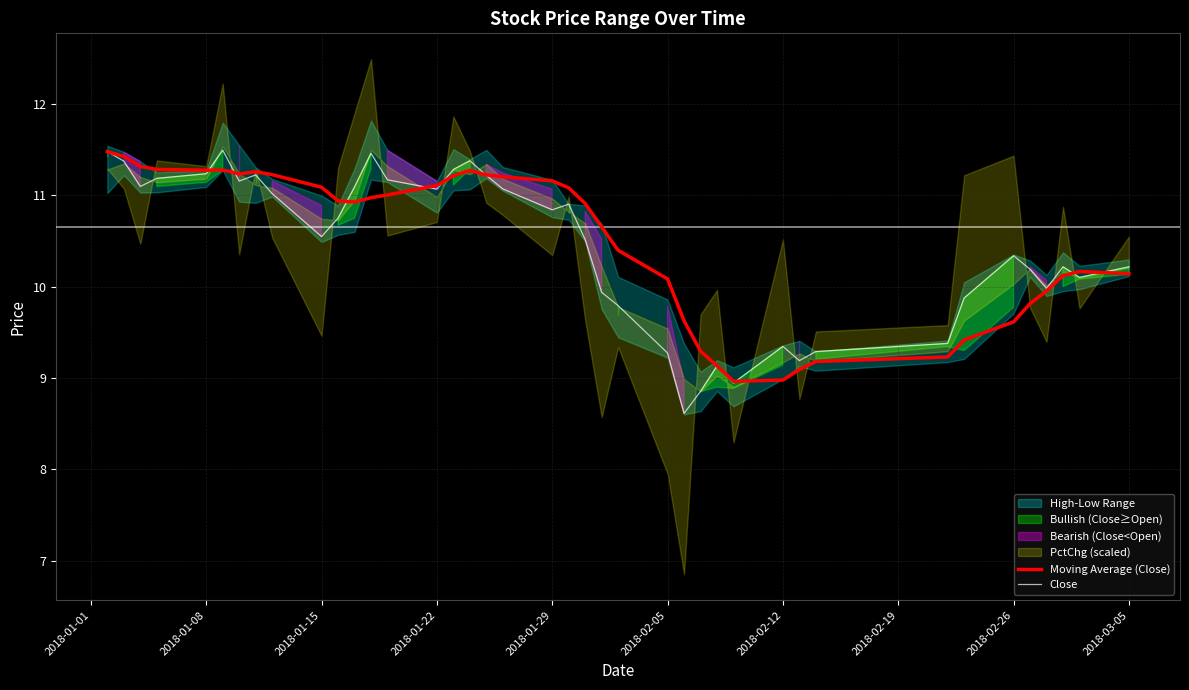

The value of Moving Average (Close) at 2018-01-29 is 2.6. True or false?

False